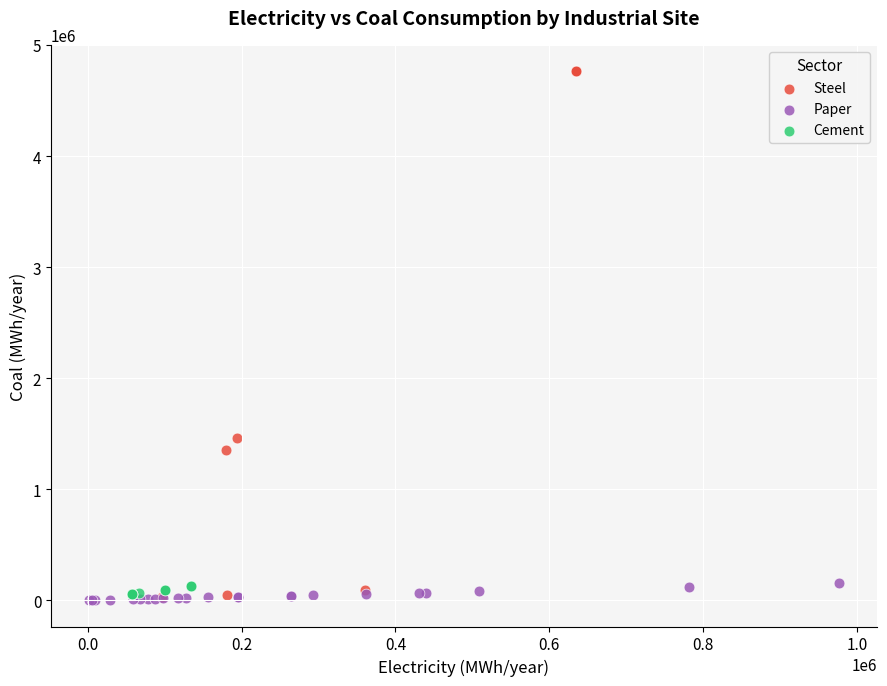

Which series contains the highest Y value?

Steel